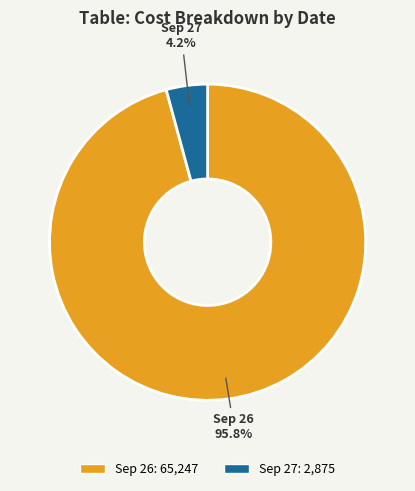

Which has a higher value, Sep 27 or Sep 26?

Sep 26